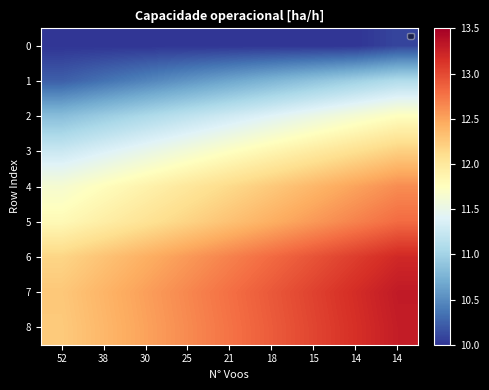

At 14, list the series in order from largest to smallest.

7, 8, 6, 5, 4, 3, 2, 1, 0